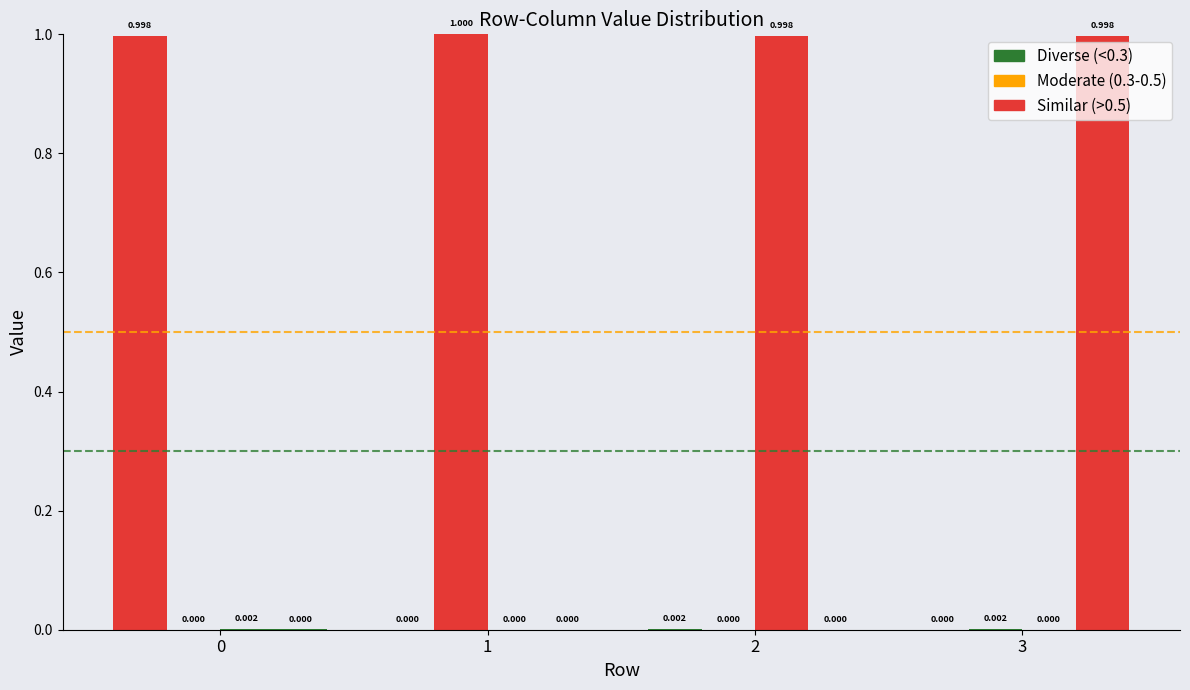

How many bars are there in total?

16